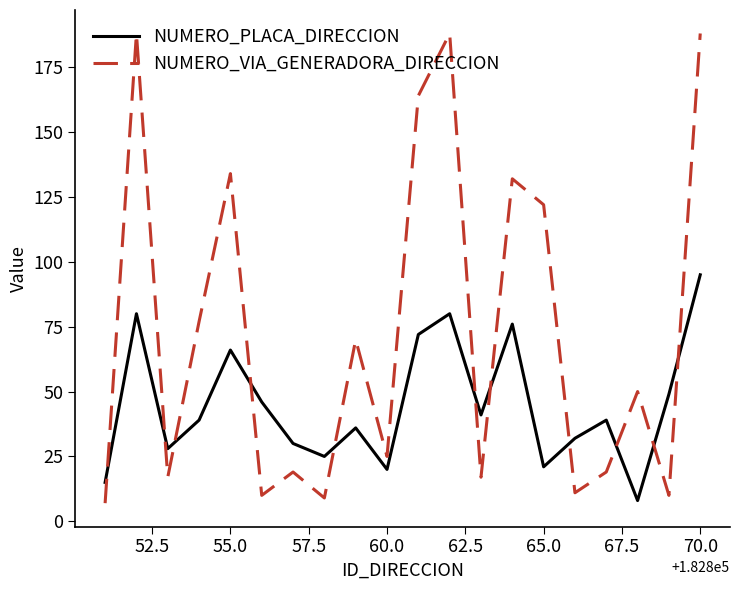

Which series ends up on top after the final intersection of NUMERO_VIA_GENERADORA_DIRECCION and NUMERO_PLACA_DIRECCION?

NUMERO_VIA_GENERADORA_DIRECCION